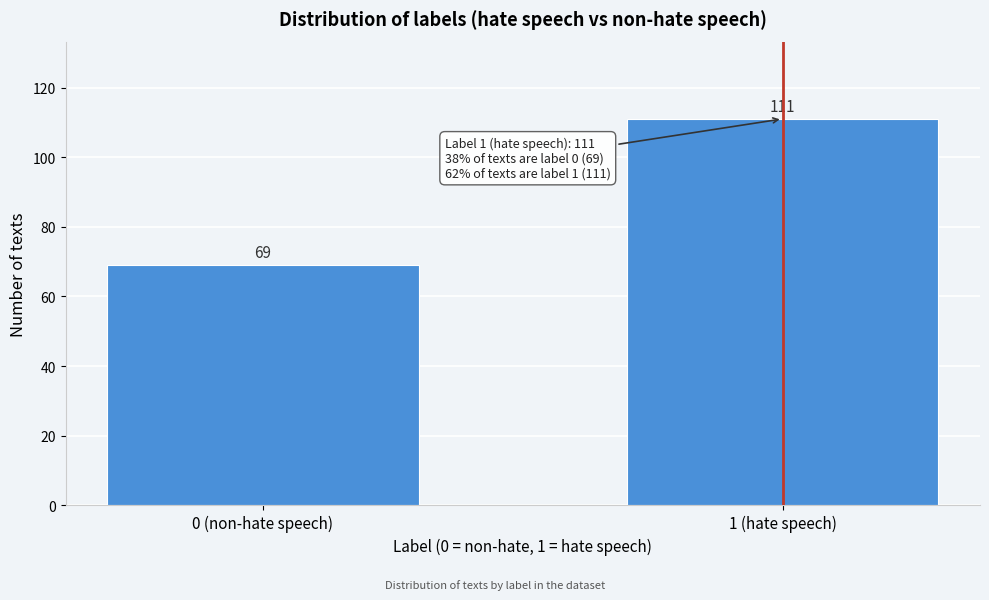

Reading left to right, what are all the values shown in this chart?

0 (non-hate speech)=69	1 (hate speech)=111